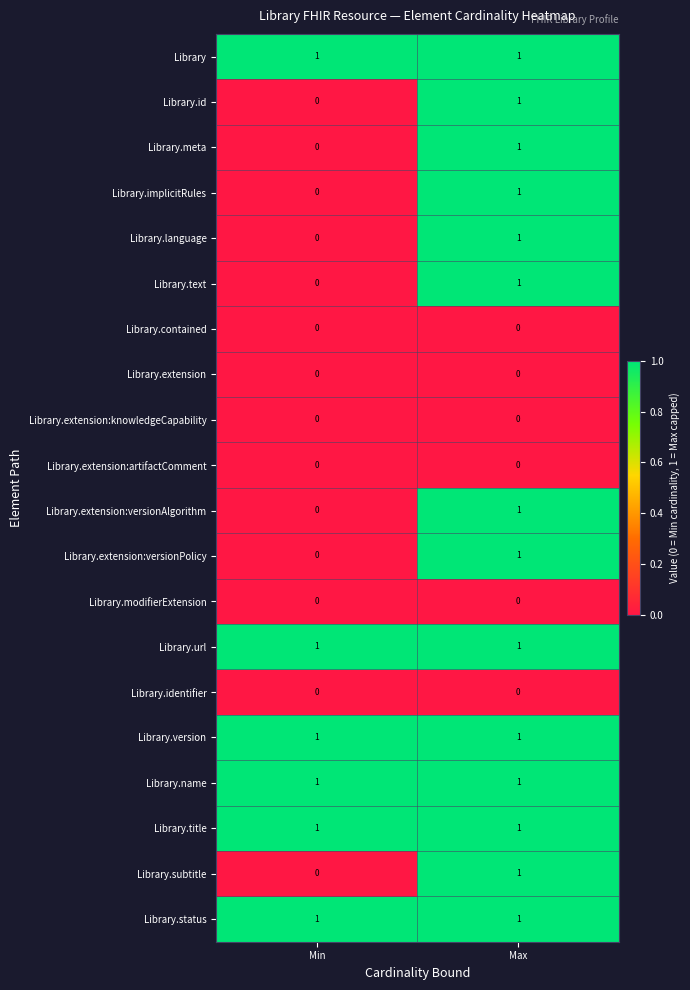

Where is Library.subtitle nearest to the value 0?

Min